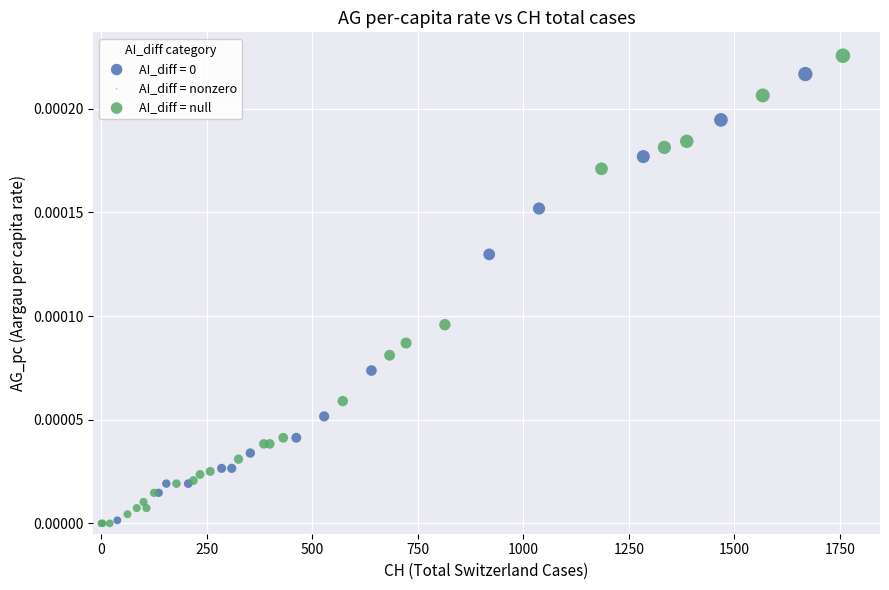

Which series has the largest Y range (max minus min)?

AI_diff = null